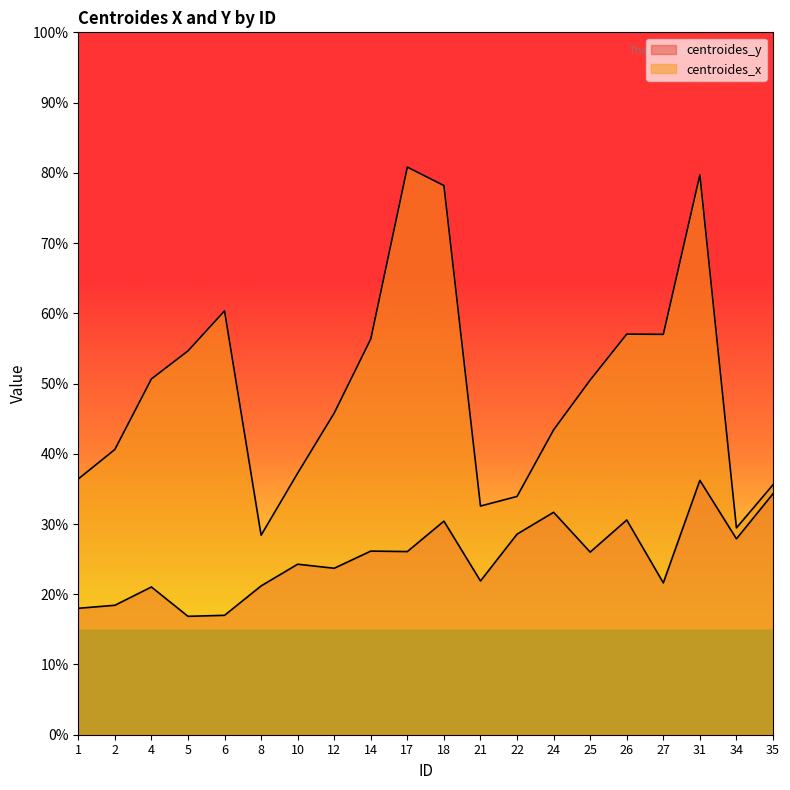

How many lines are shown in the chart?

2